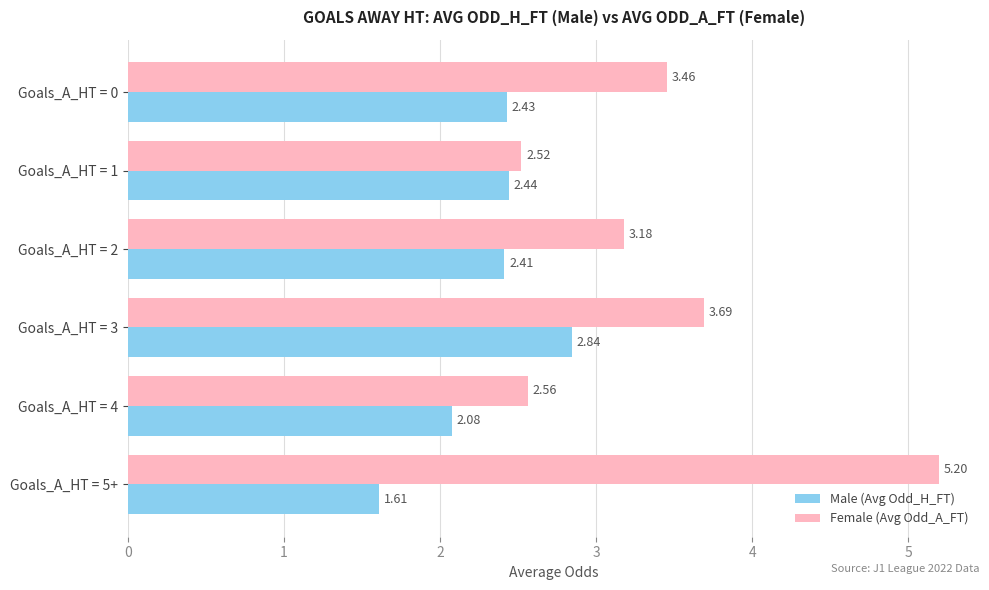

List the series in order of their peak value, lowest first.

Male (Avg Odd_H_FT), Female (Avg Odd_A_FT)